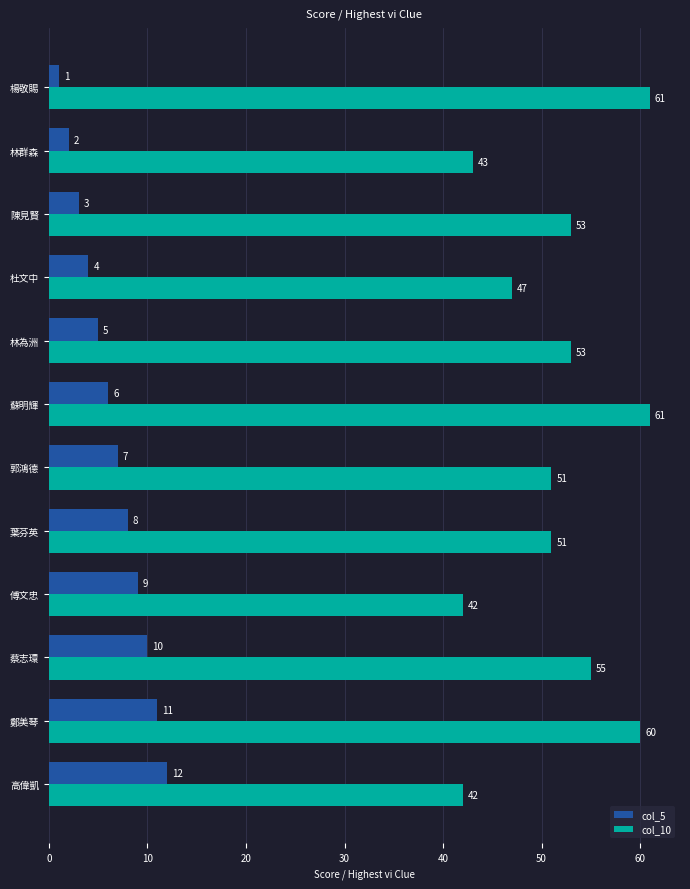

List the labels in order of col_5 value, largest first.

高偉凱, 鄭美琴, 蔡志環, 傅文忠, 葉芬英, 郭鴻德, 蘇明輝, 林為洲, 杜文中, 陳見賢, 林群森, 楊敬賜